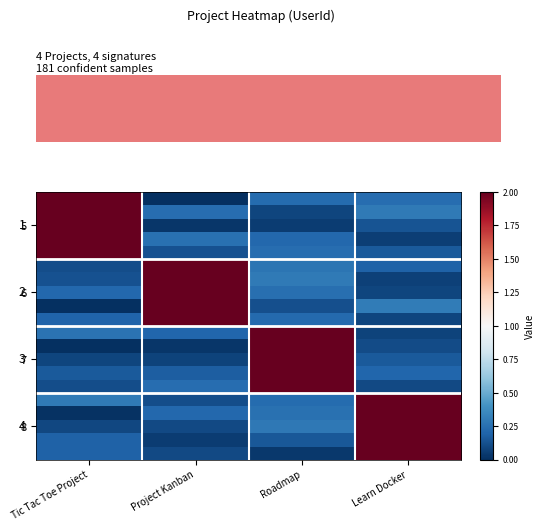

At which category is the sum across all series the highest?

Roadmap